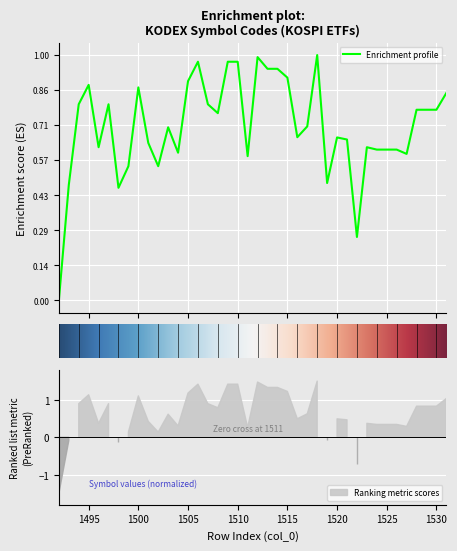

Count the number of values greater than 0.

39